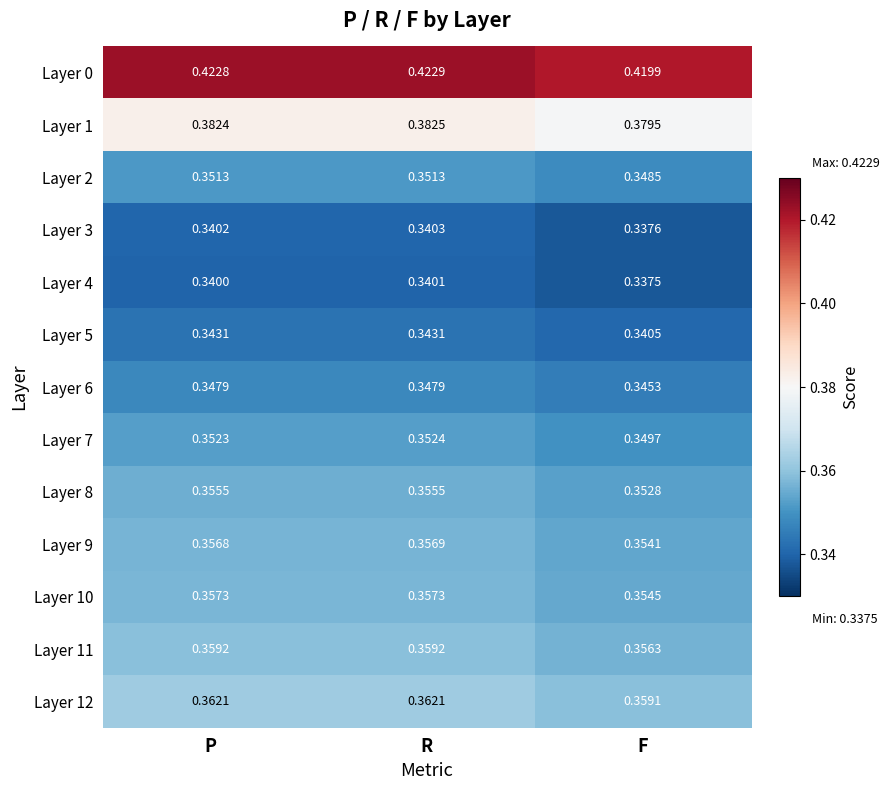

Which series has the largest total across all categories?

Layer 0